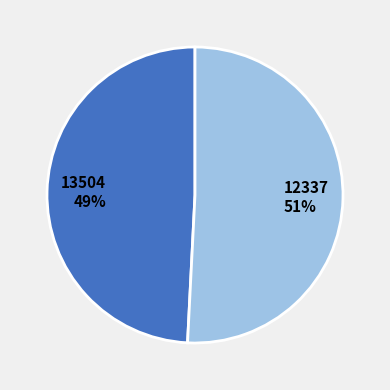

To the nearest percent, what percentage of the pie is 13504?

49%